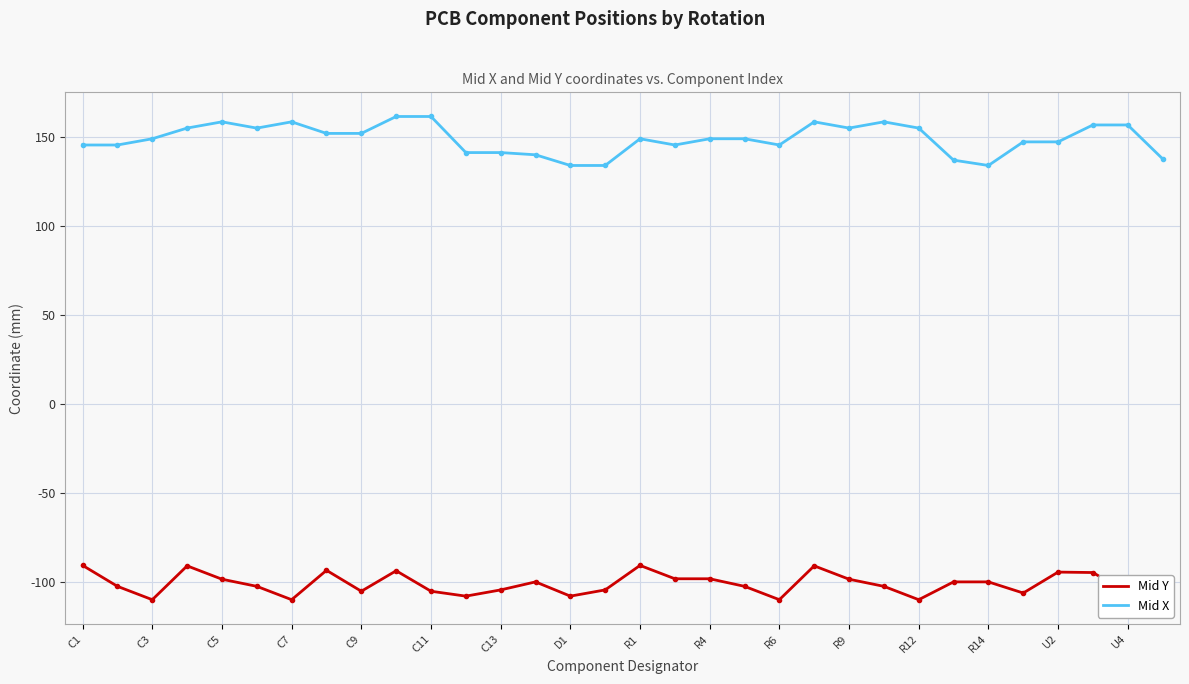

What is the minimum value for Mid X?

133.8